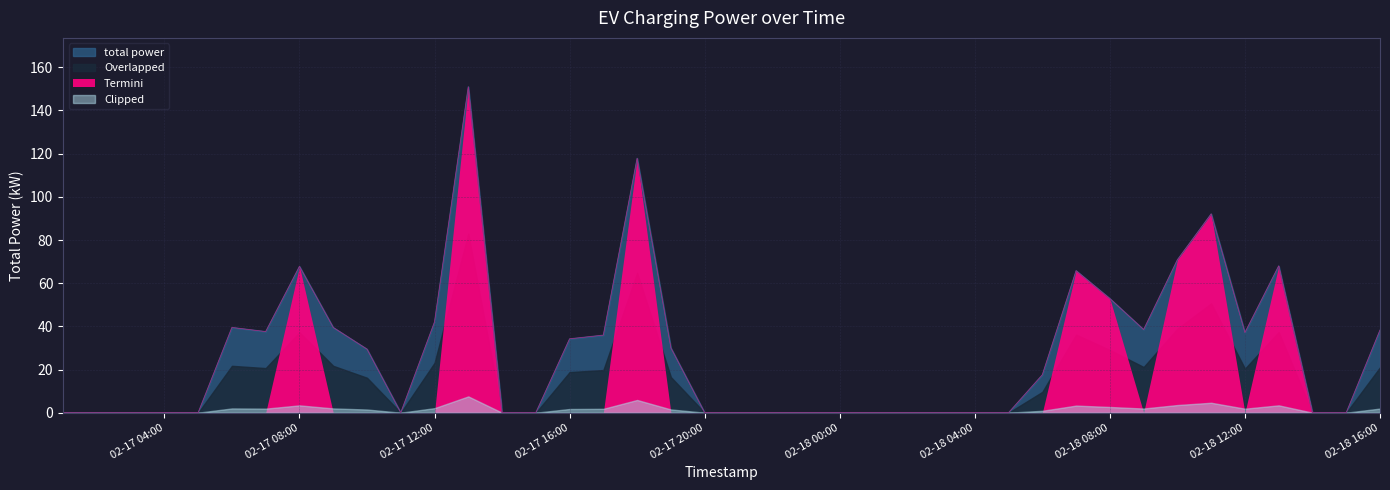

The value at 2022-02-18 10:00 is 111.1. True or false?

False